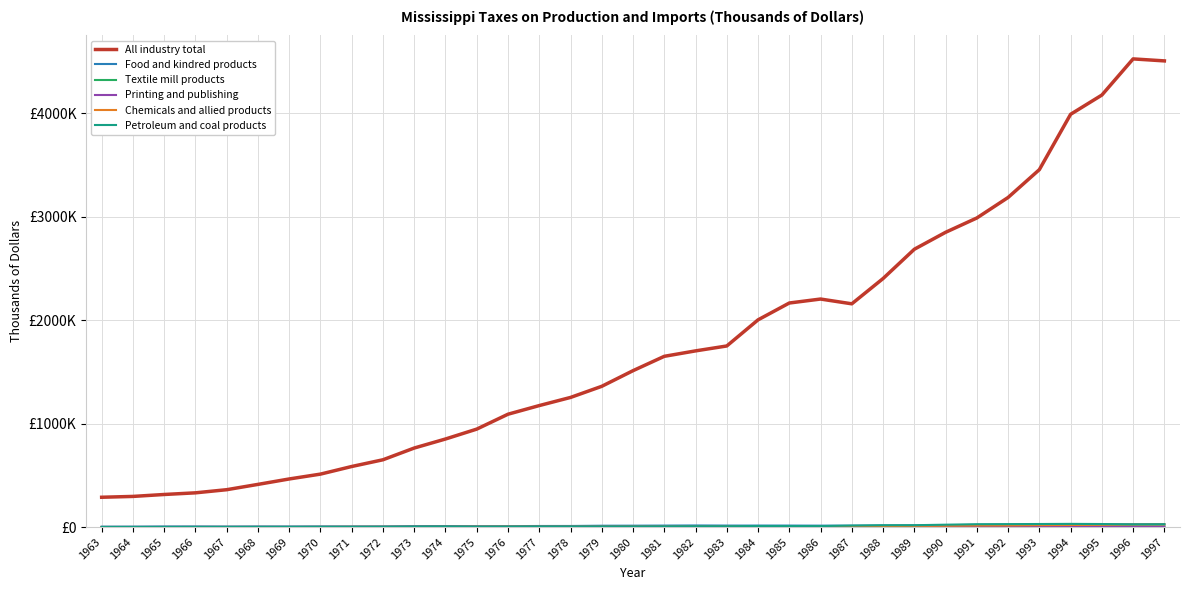

Which series has the largest total across all categories?

All industry total